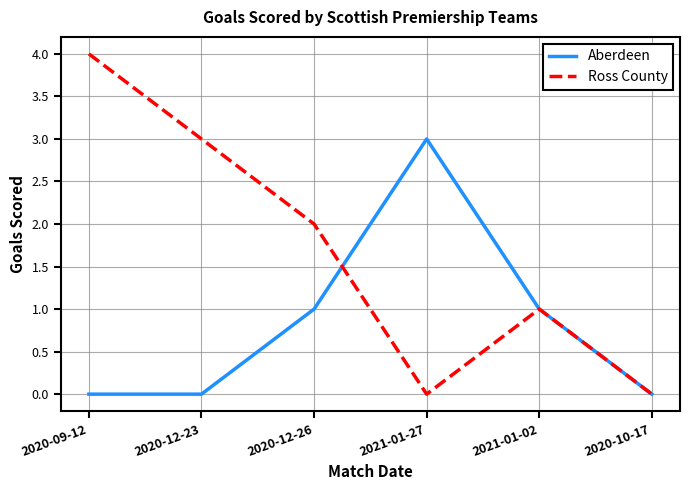

What is the total value across all series at 2021-01-02?

2